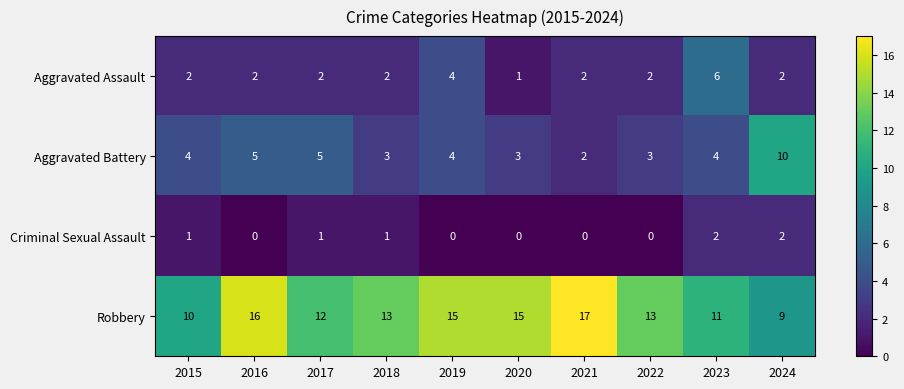

List the series in order of their peak value, lowest first.

Criminal Sexual Assault, Aggravated Assault, Aggravated Battery, Robbery